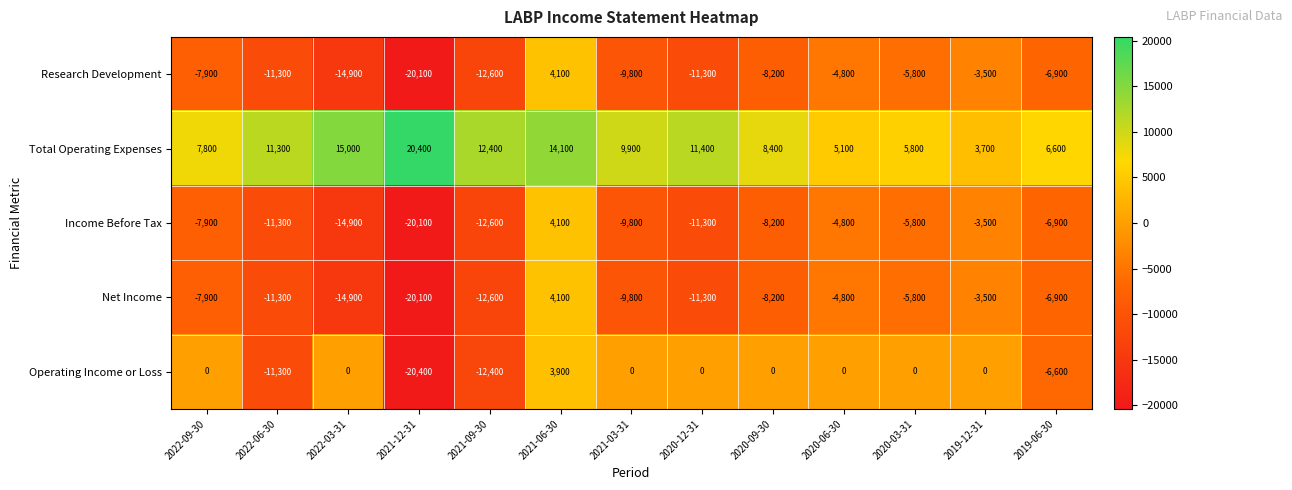

At which label is Research Development closest to -8000?

2022-09-30